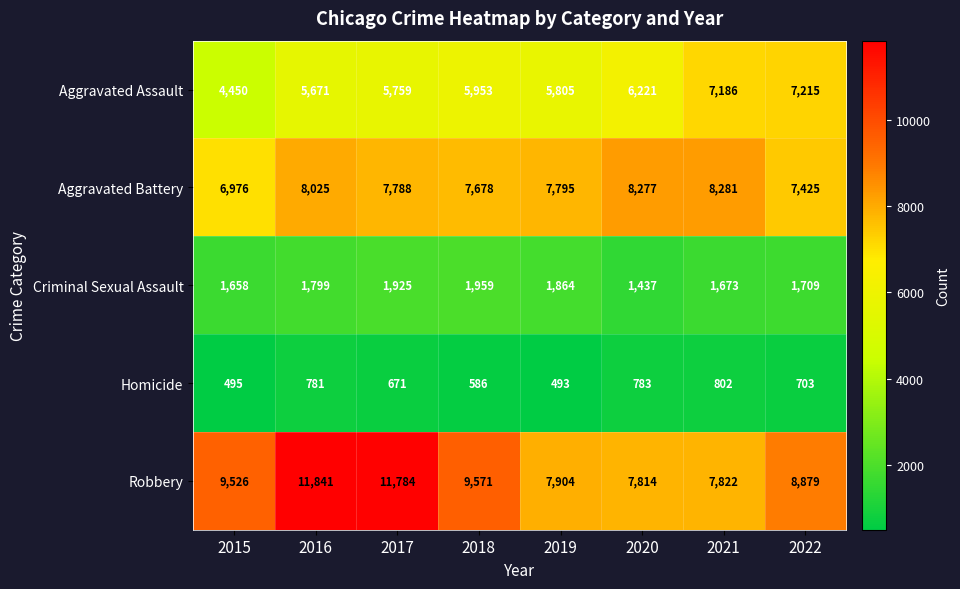

The value of Aggravated Assault at 2022 is 7215. True or false?

True